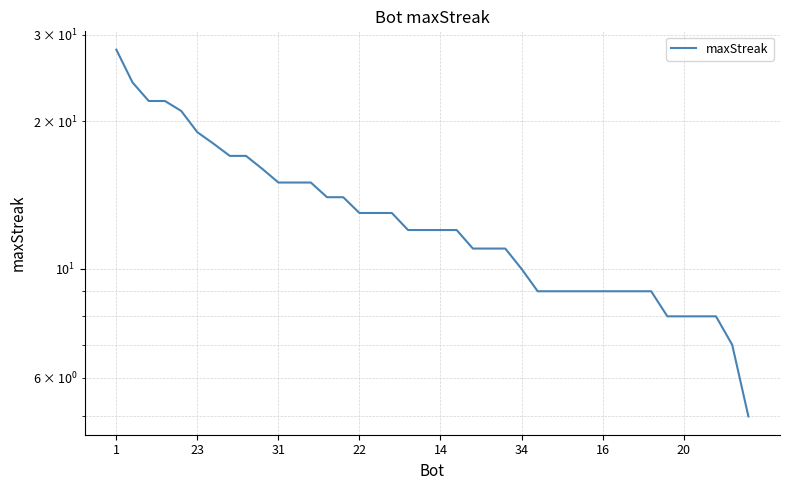

At which category does the chart reach its peak across all series?

1